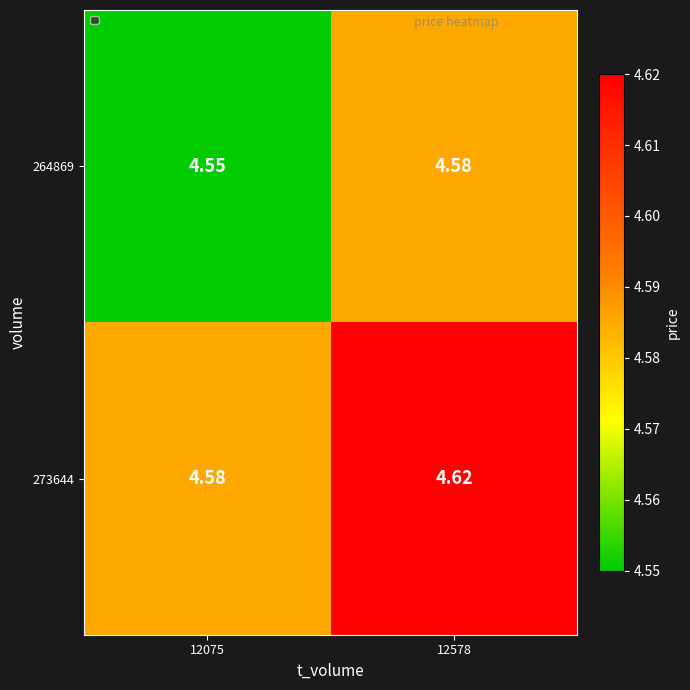

Is the value of 264869 at 12075 greater than the value of 273644 at 12578?

No